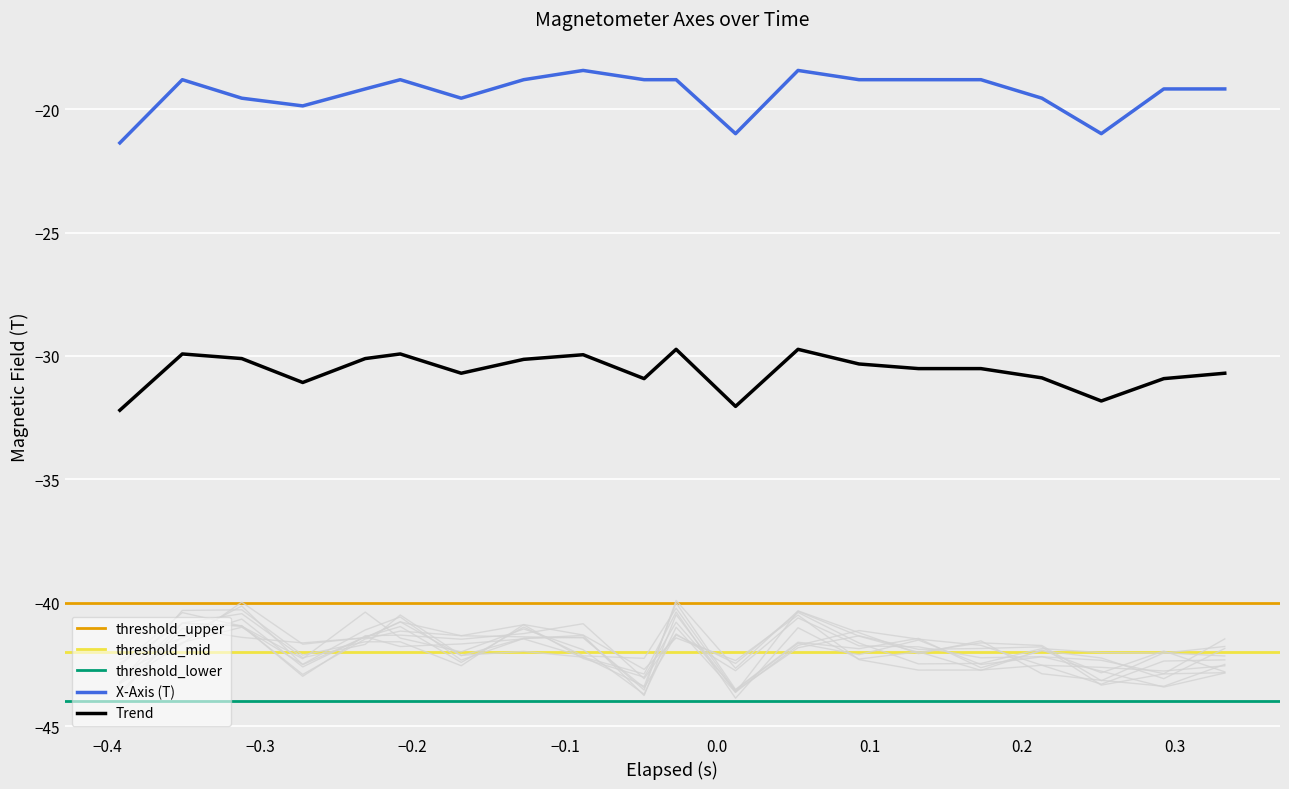

True or false: y_axis has more than 0 points higher than both neighbors.

True